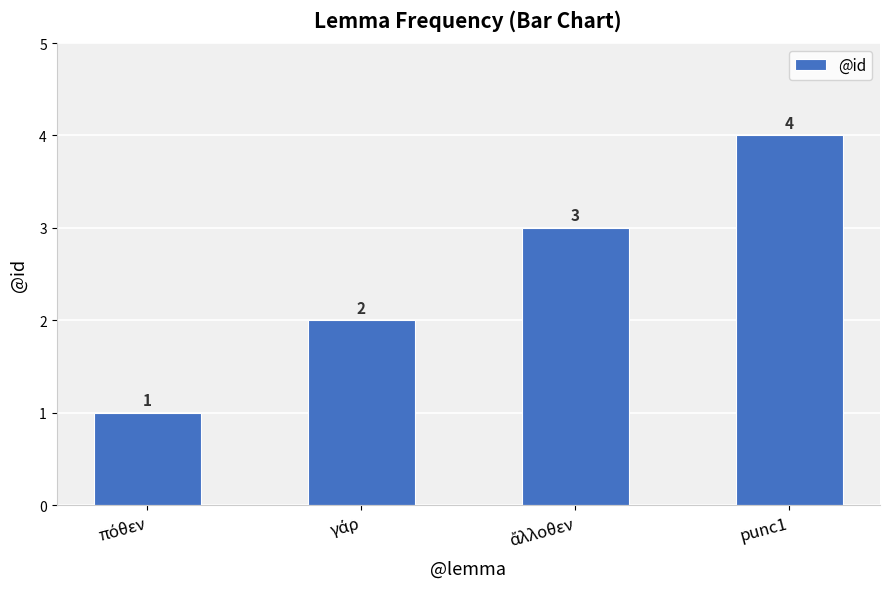

Does the chart contain stacked bars?

No